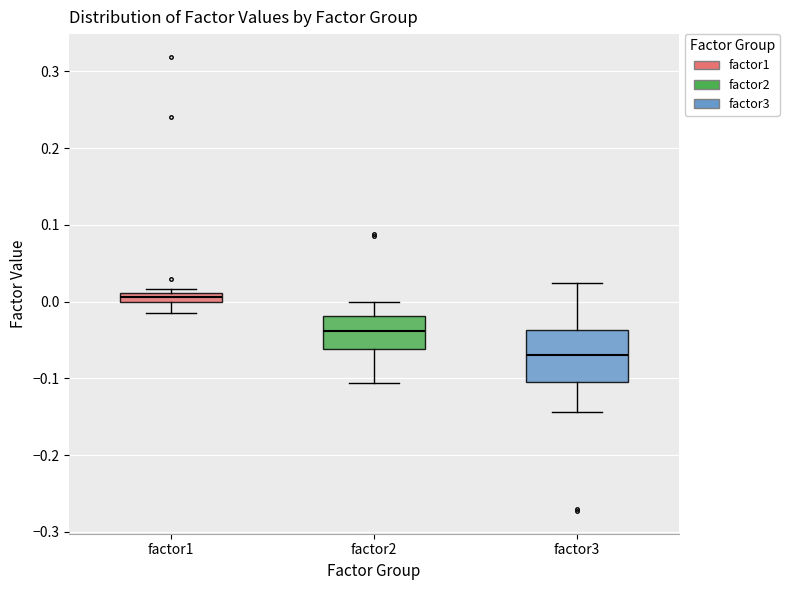

Where is the upper edge of the box for factor3 on the y-axis? The values are not printed on the chart, so give them approximately, as read against the axis.

-0.04